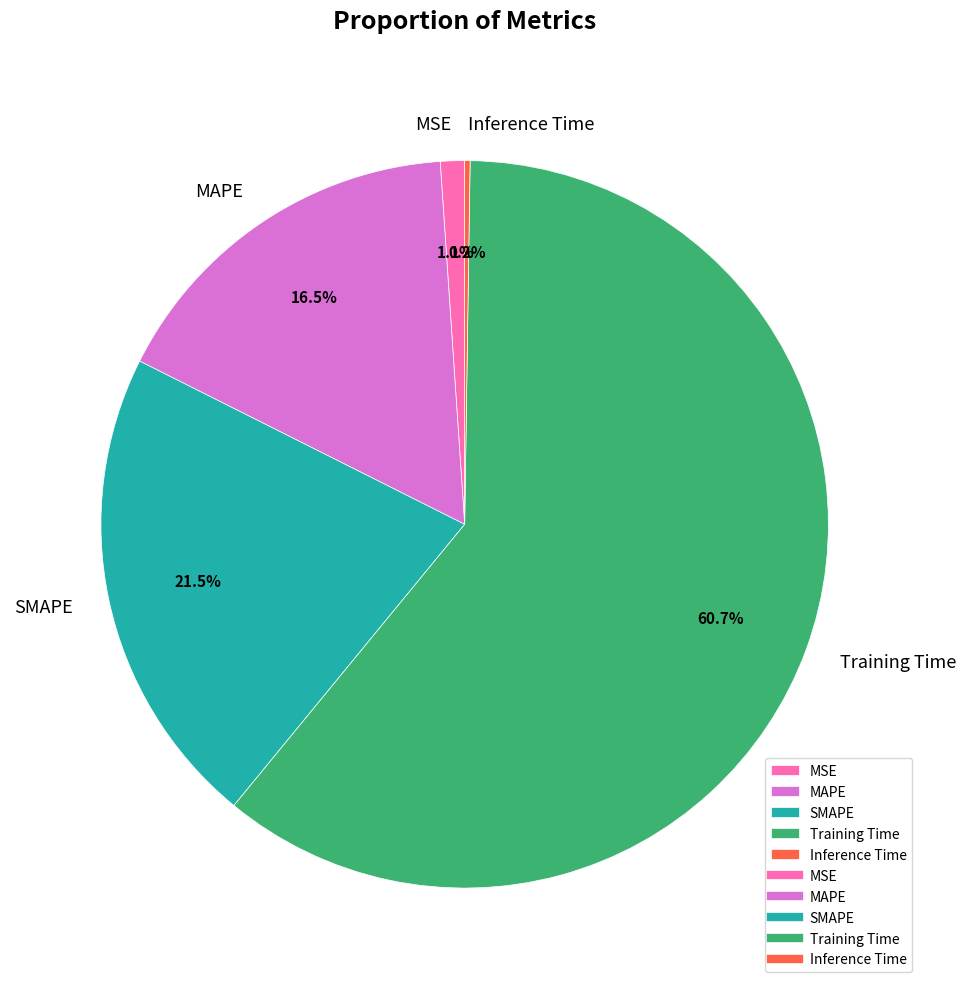

Does Training Time represent more than half of the total?

Yes